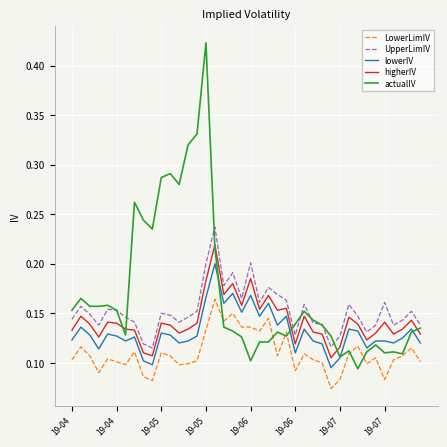

List the series in order of their overall mean, highest first.

actualIV, UpperLimIV, higherIV, lowerIV, LowerLimIV